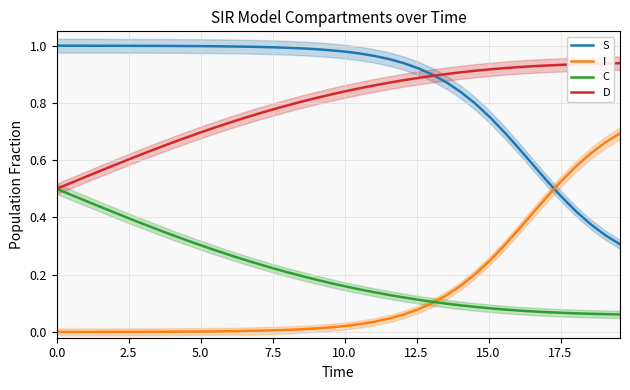

True or false: I and S cross at least once.

True